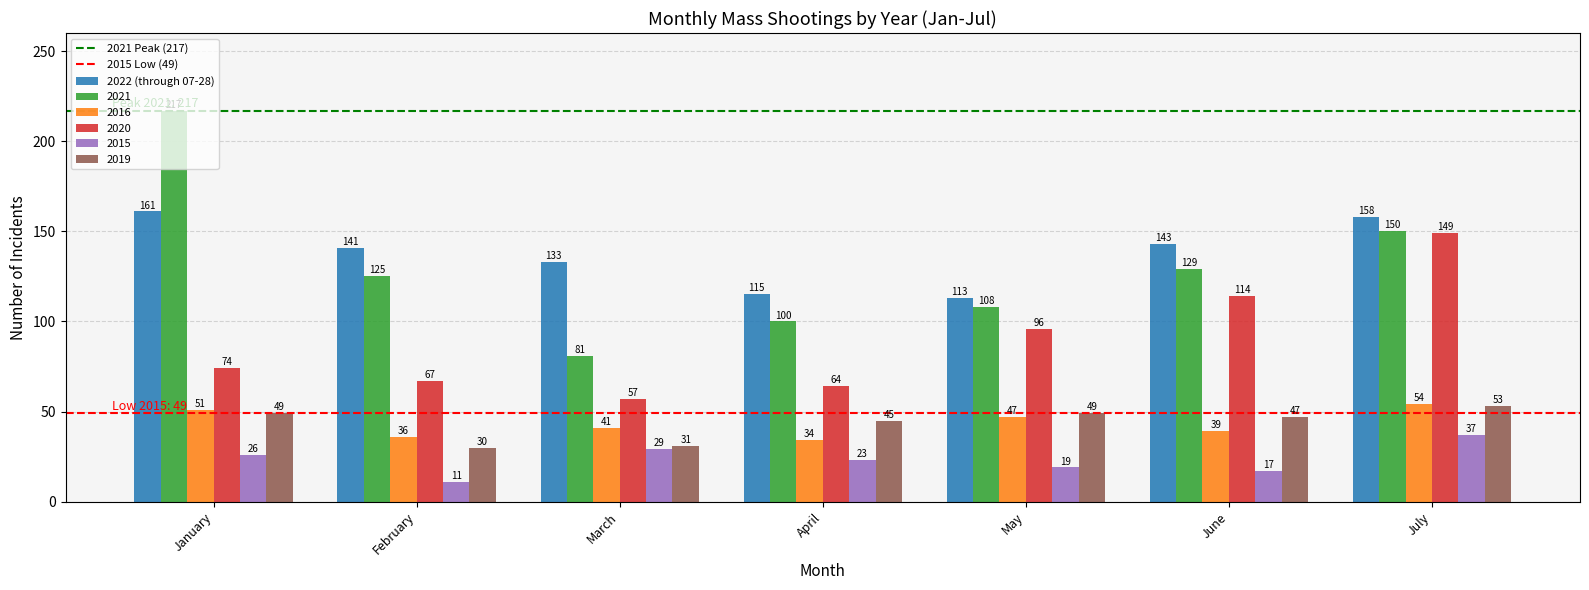

What is the sum of all 2022 (through 07-28) values?

964